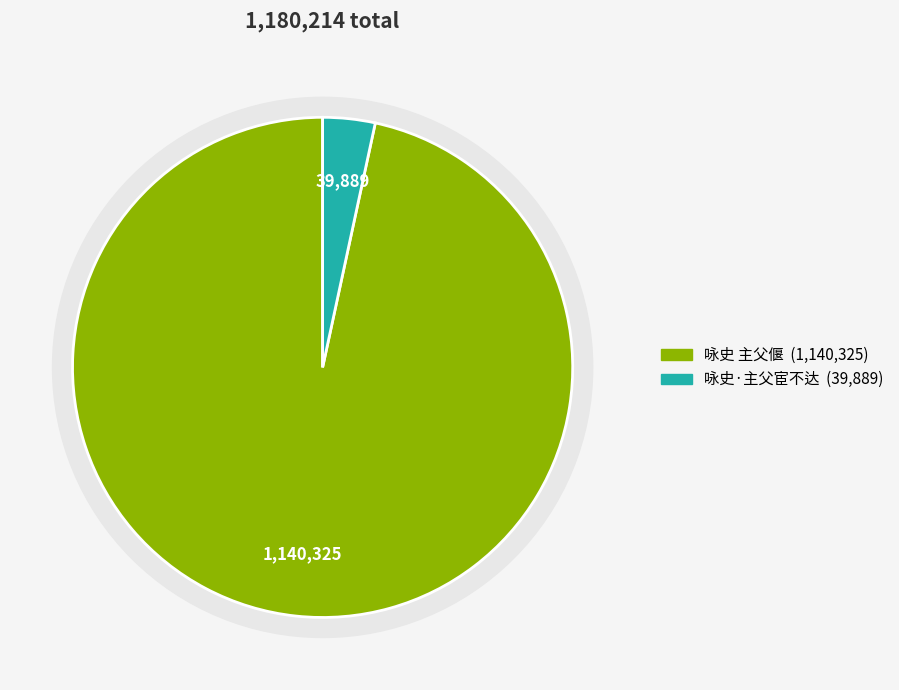

To the nearest percent, what is the combined percentage of 咏史·主父宦不达 and 咏史 主父偃?

100%